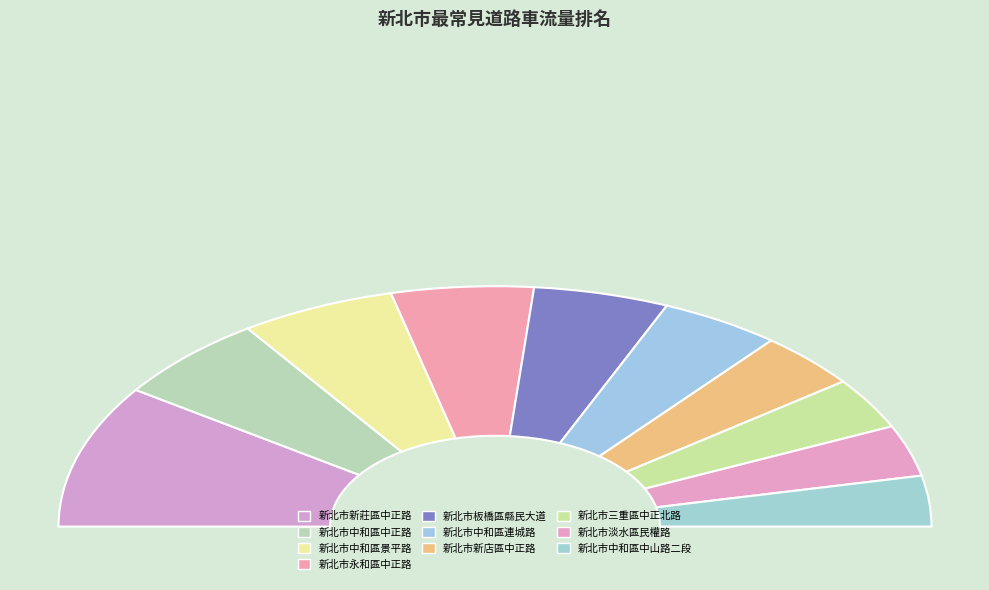

How many segments does this pie chart have?

10